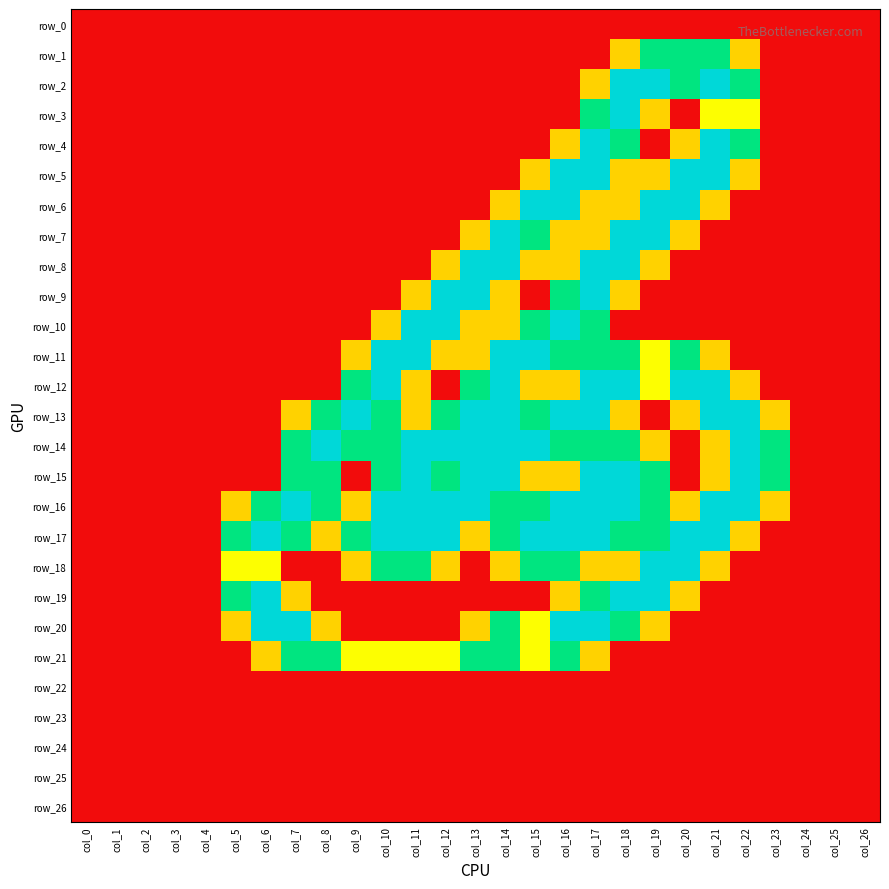

Which series has the largest total across all categories?

row_16